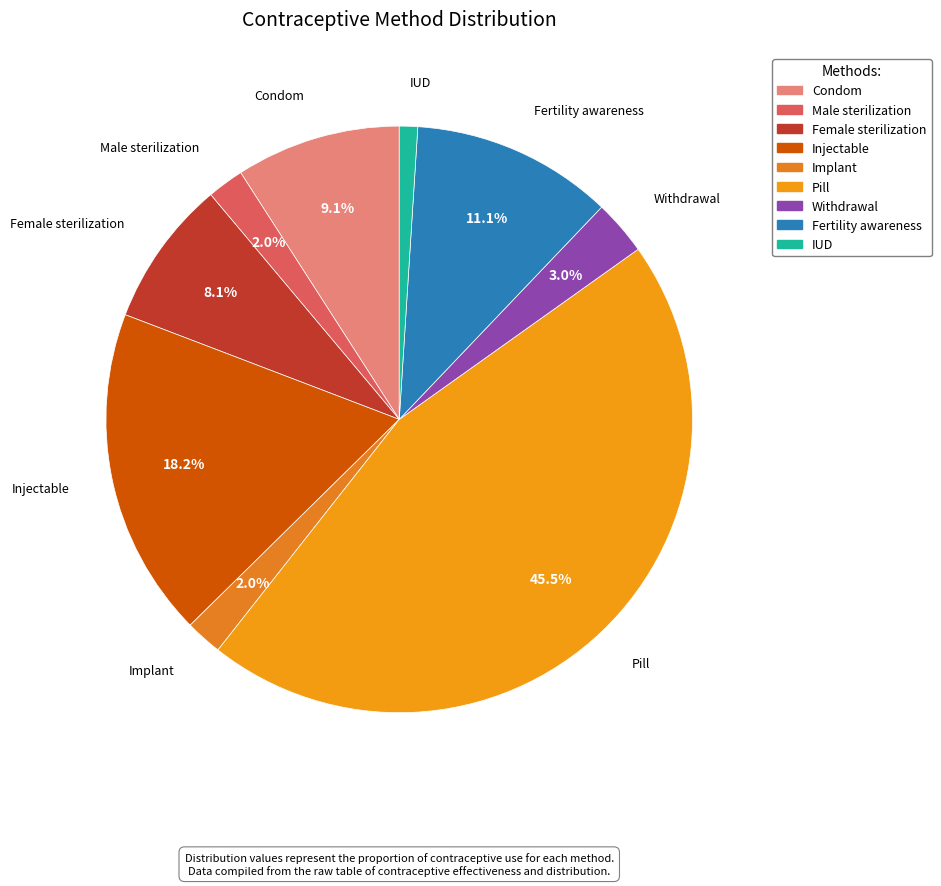

Is Fertility awareness the majority of the pie?

No